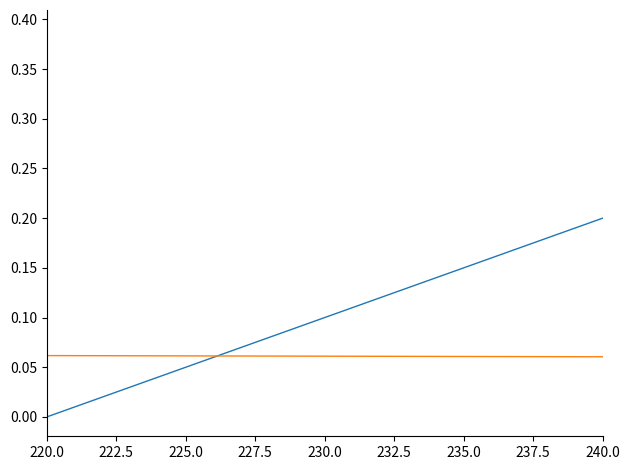

Is this an area chart (filled region under the line)?

No